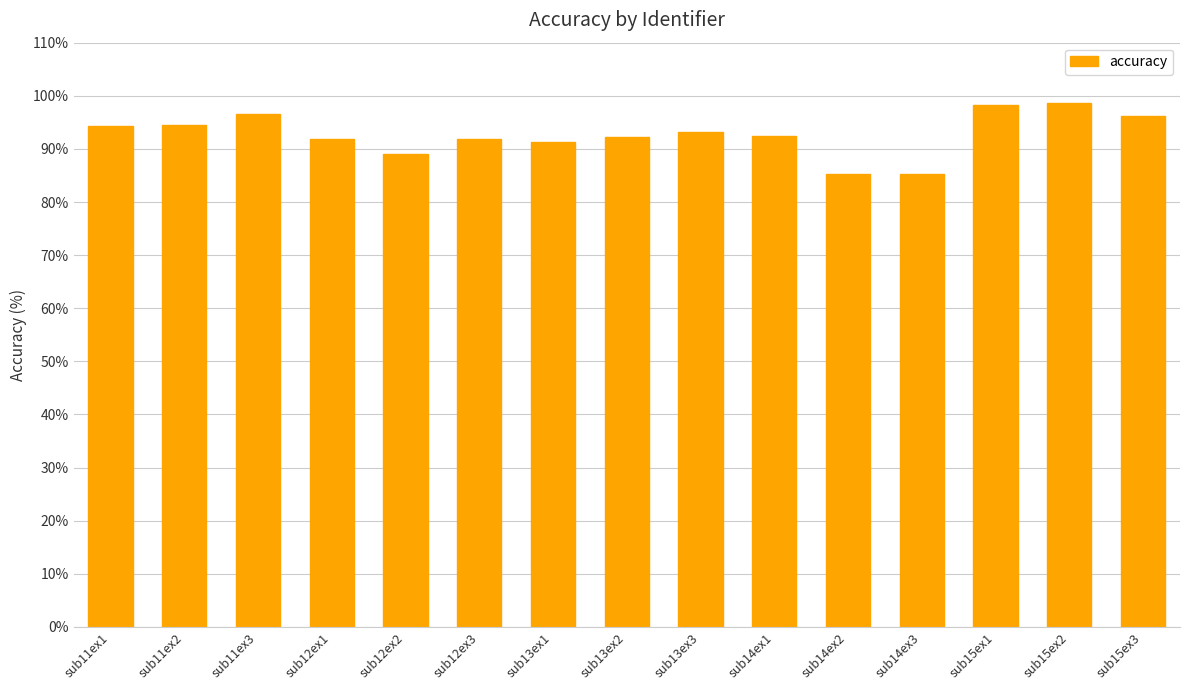

What is the average value?

92.7